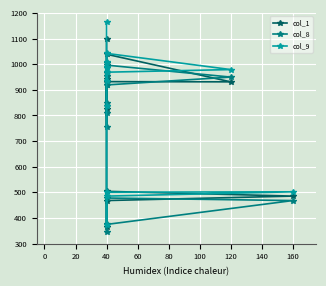

Which series has the largest total across all categories?

col_9